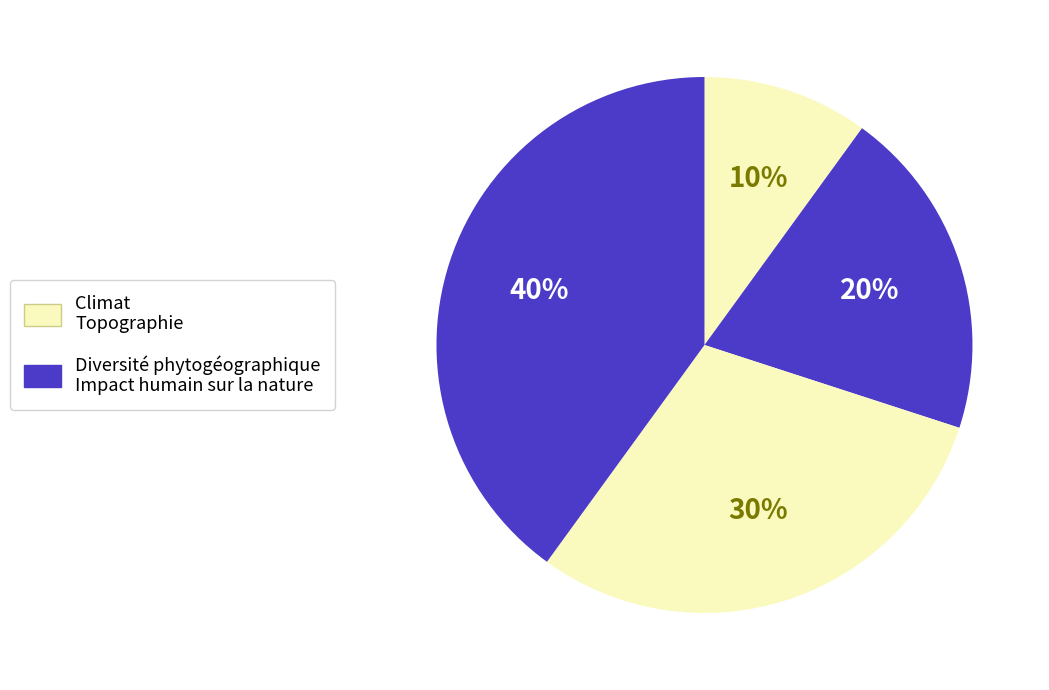

To the nearest percent, what is the difference between the largest and smallest slice percentages?

30%